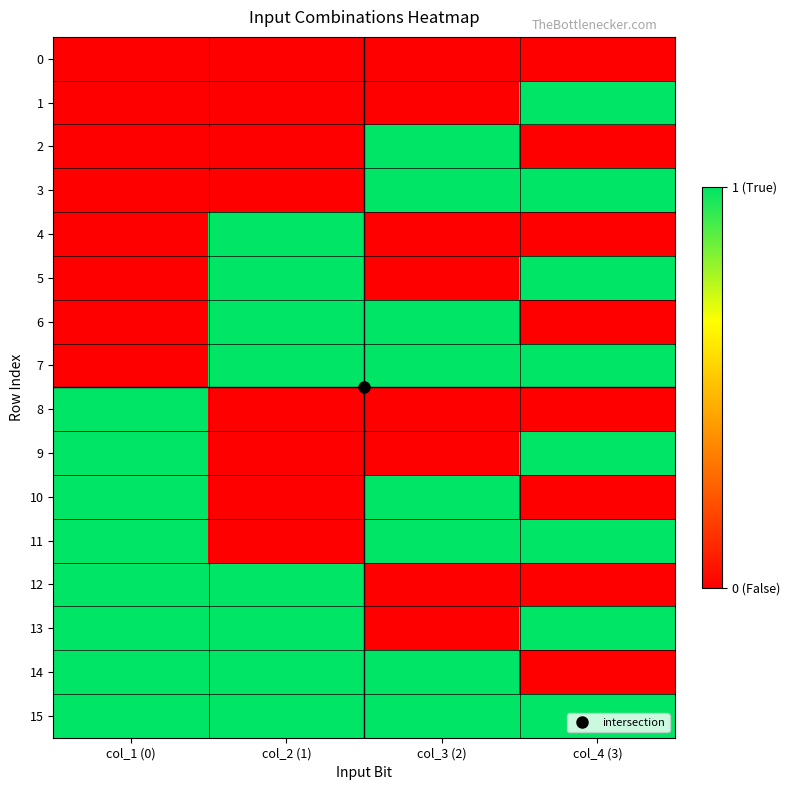

Reading left to right, list all the values displayed in this chart.

0: col_1 (0)=0	col_2 (1)=0	col_3 (2)=0	col_4 (3)=0
1: col_1 (0)=0	col_2 (1)=0	col_3 (2)=0	col_4 (3)=1
2: col_1 (0)=0	col_2 (1)=0	col_3 (2)=1	col_4 (3)=0
3: col_1 (0)=0	col_2 (1)=0	col_3 (2)=1	col_4 (3)=1
4: col_1 (0)=0	col_2 (1)=1	col_3 (2)=0	col_4 (3)=0
5: col_1 (0)=0	col_2 (1)=1	col_3 (2)=0	col_4 (3)=1
6: col_1 (0)=0	col_2 (1)=1	col_3 (2)=1	col_4 (3)=0
7: col_1 (0)=0	col_2 (1)=1	col_3 (2)=1	col_4 (3)=1
8: col_1 (0)=1	col_2 (1)=0	col_3 (2)=0	col_4 (3)=0
9: col_1 (0)=1	col_2 (1)=0	col_3 (2)=0	col_4 (3)=1
10: col_1 (0)=1	col_2 (1)=0	col_3 (2)=1	col_4 (3)=0
11: col_1 (0)=1	col_2 (1)=0	col_3 (2)=1	col_4 (3)=1
12: col_1 (0)=1	col_2 (1)=1	col_3 (2)=0	col_4 (3)=0
13: col_1 (0)=1	col_2 (1)=1	col_3 (2)=0	col_4 (3)=1
14: col_1 (0)=1	col_2 (1)=1	col_3 (2)=1	col_4 (3)=0
15: col_1 (0)=1	col_2 (1)=1	col_3 (2)=1	col_4 (3)=1